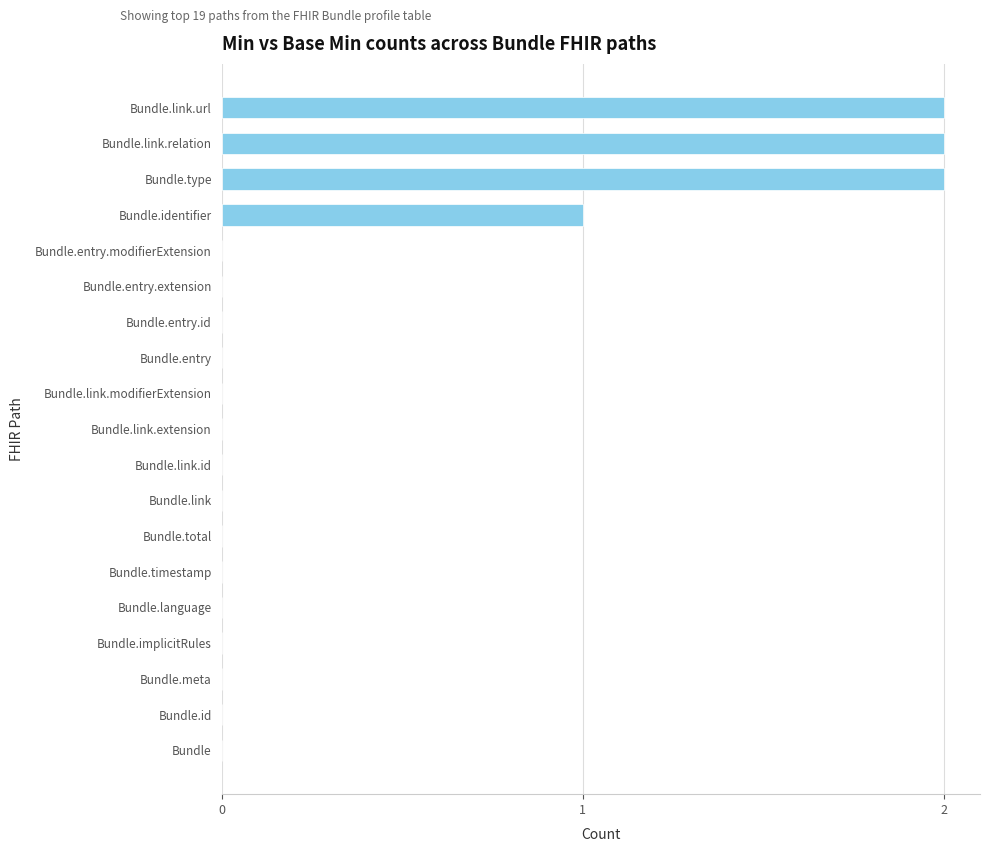

What is the sum of all values?

7